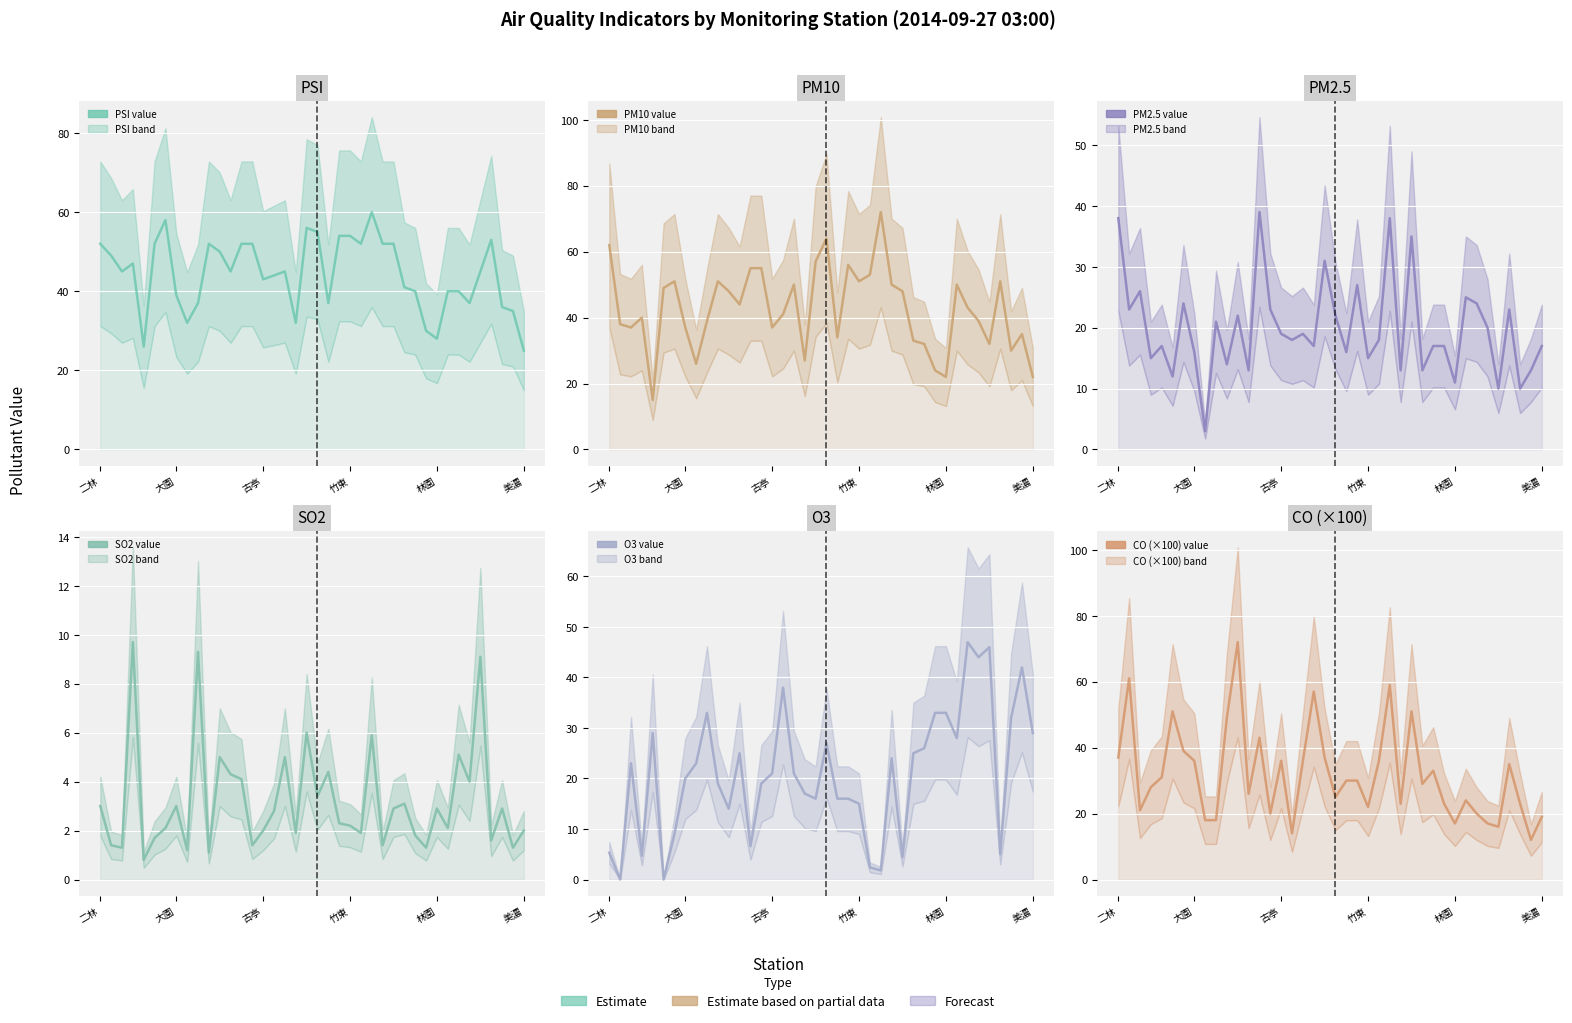

How many values in the SO2 series exceed 2?

24